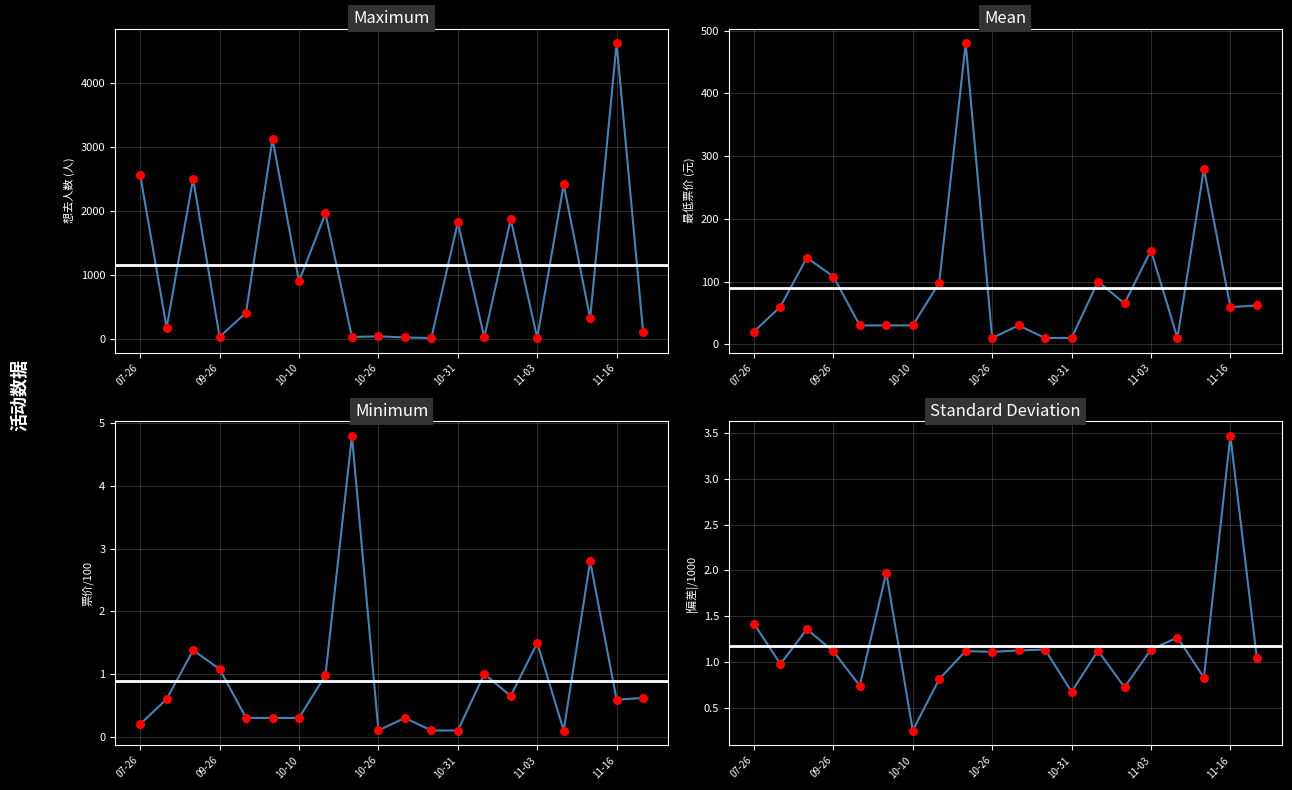

At which category is the sum across all series the highest?

11-16